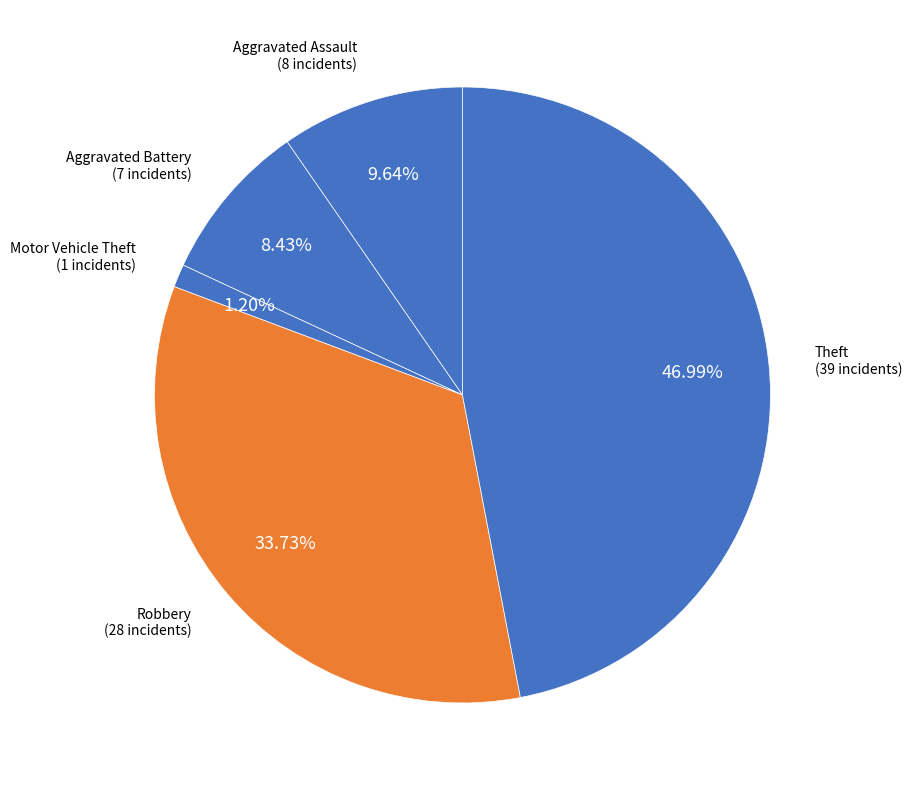

How many segments does this pie chart have?

5